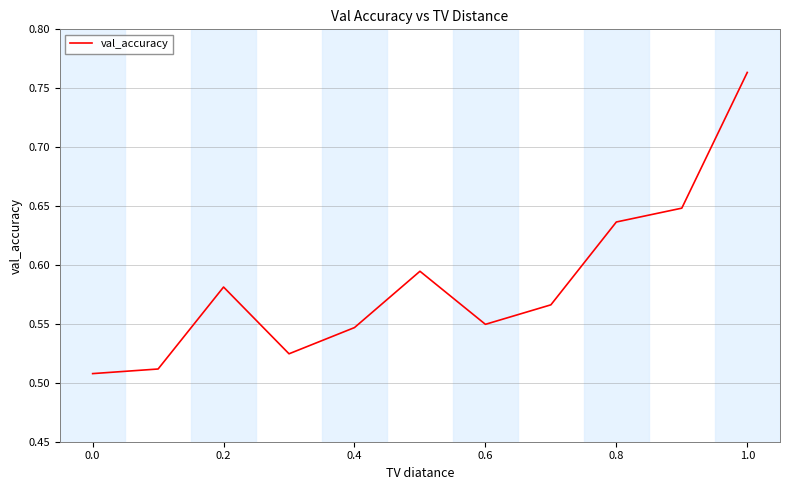

What is the difference between the second highest and second lowest values?

0.1